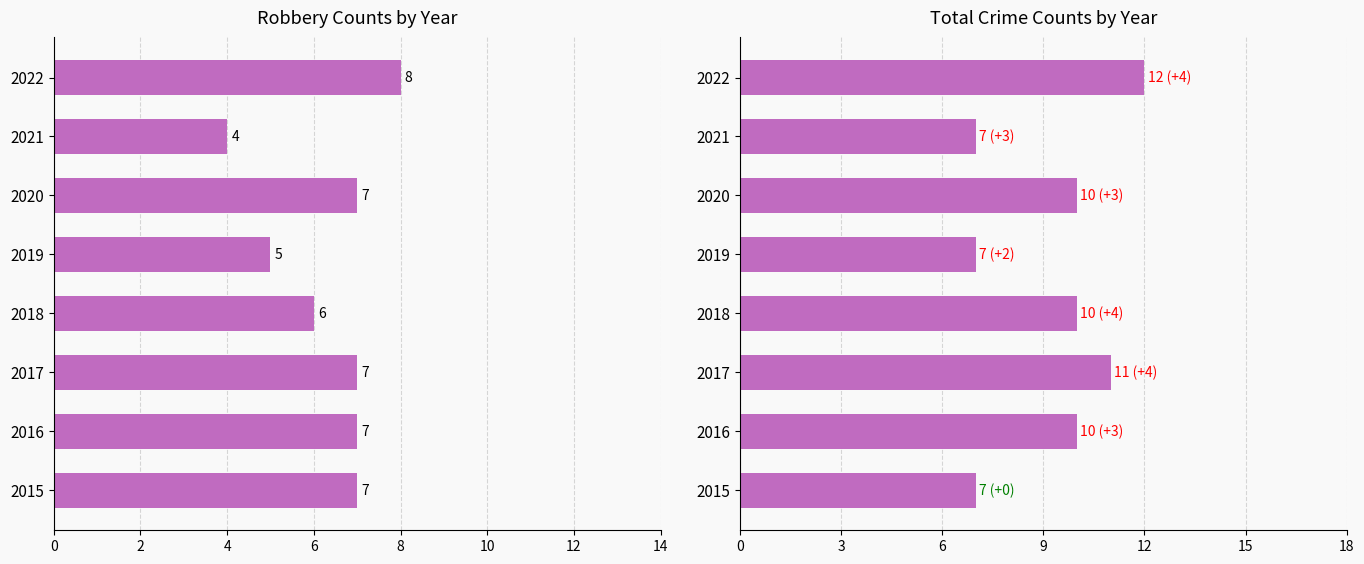

What is the maximum value for Robbery?

8